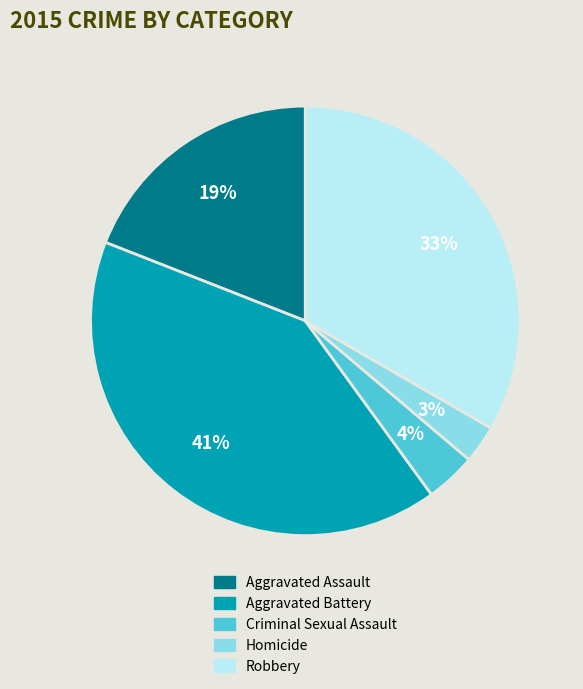

Rank the categories by value from highest to lowest.

Aggravated Battery, Robbery, Aggravated Assault, Criminal Sexual Assault, Homicide